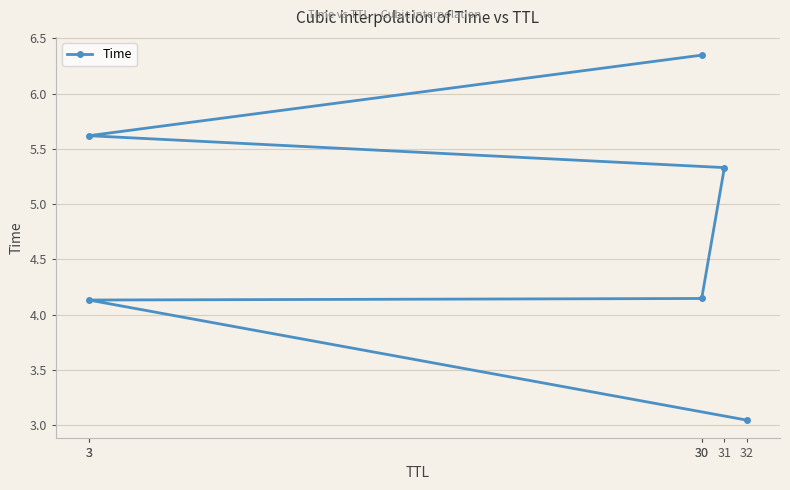

What is the greatest value displayed?

6.3